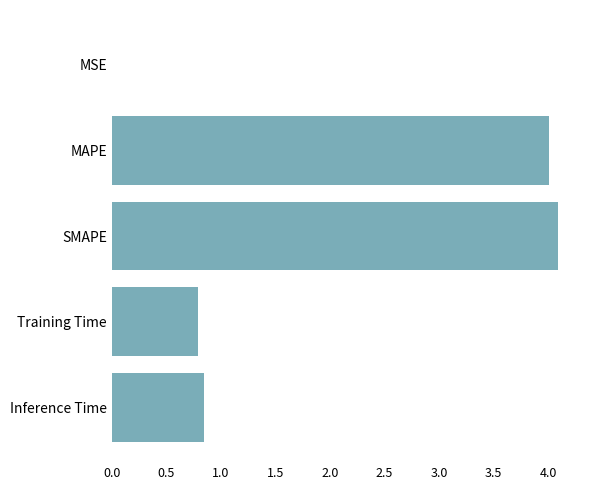

Does the chart contain stacked bars?

No